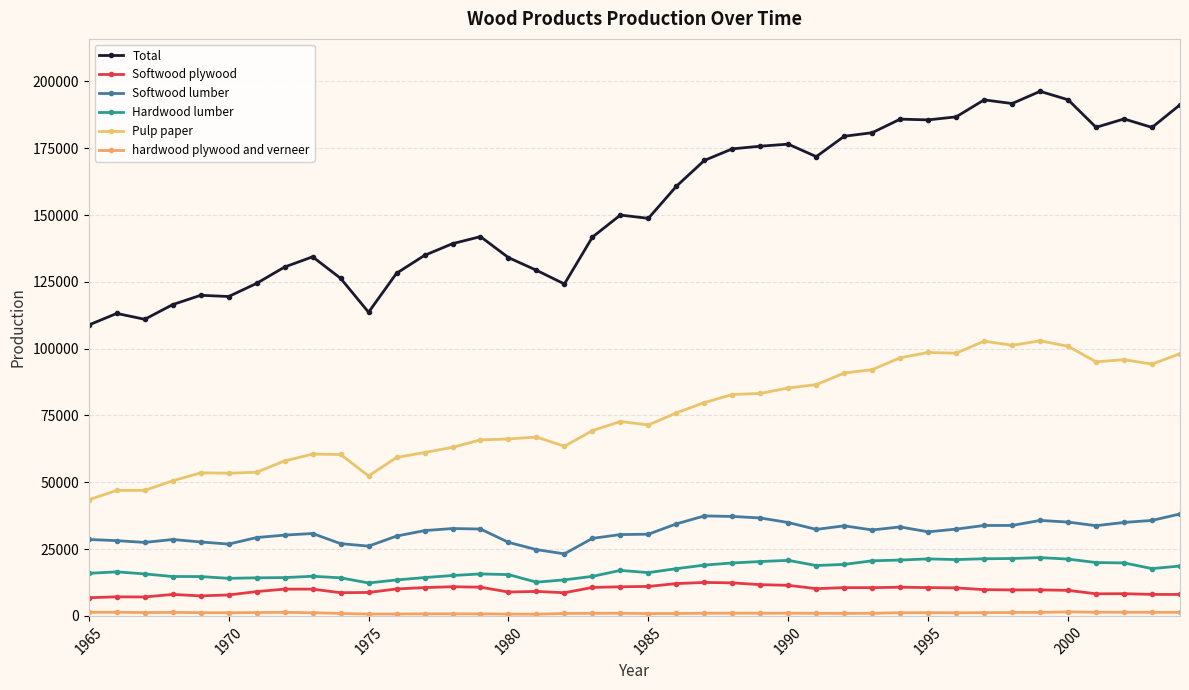

Count the number of categories in the chart.

40